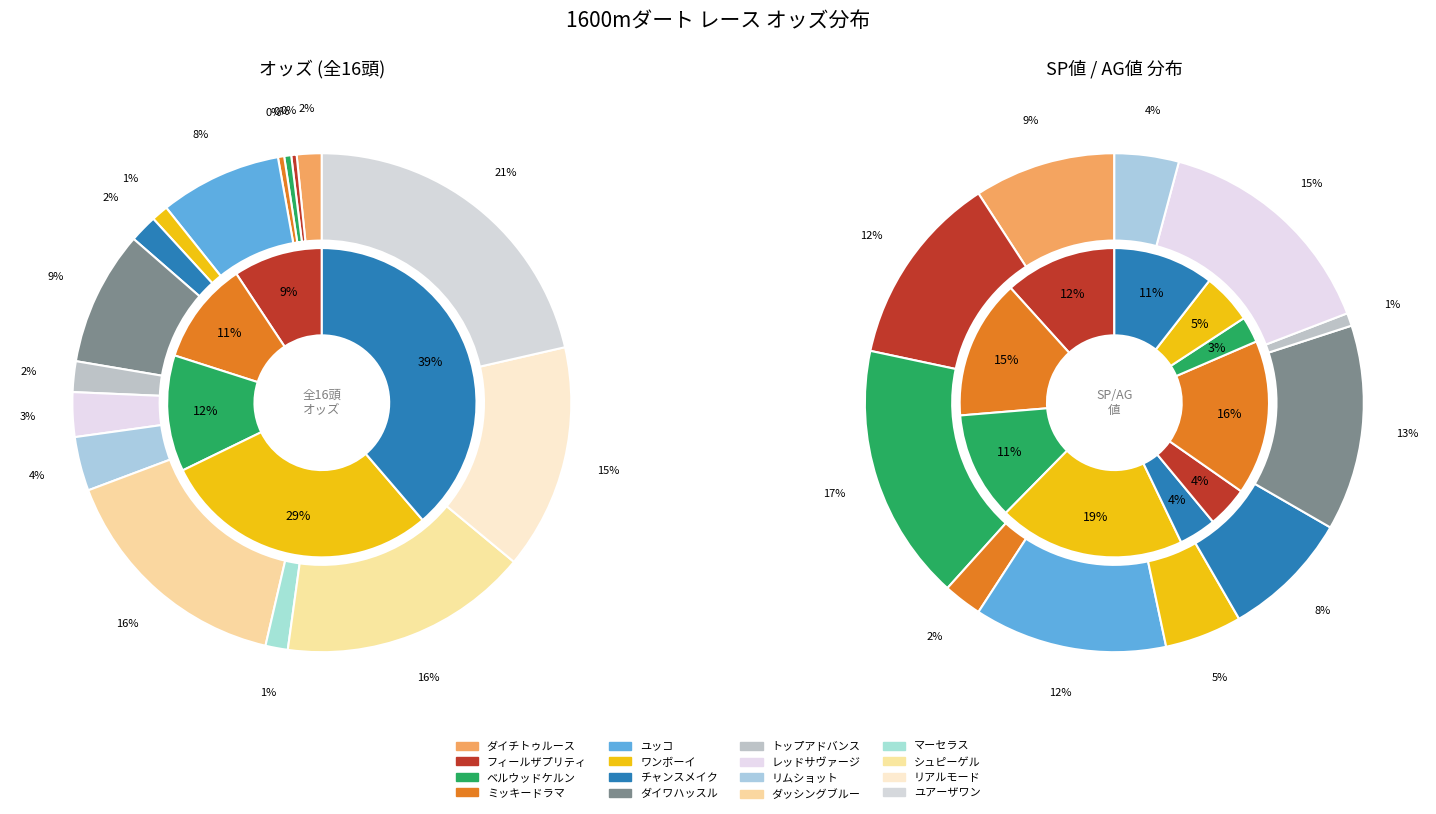

Is it true that ダイチトゥルース is 2% of the pie?

True